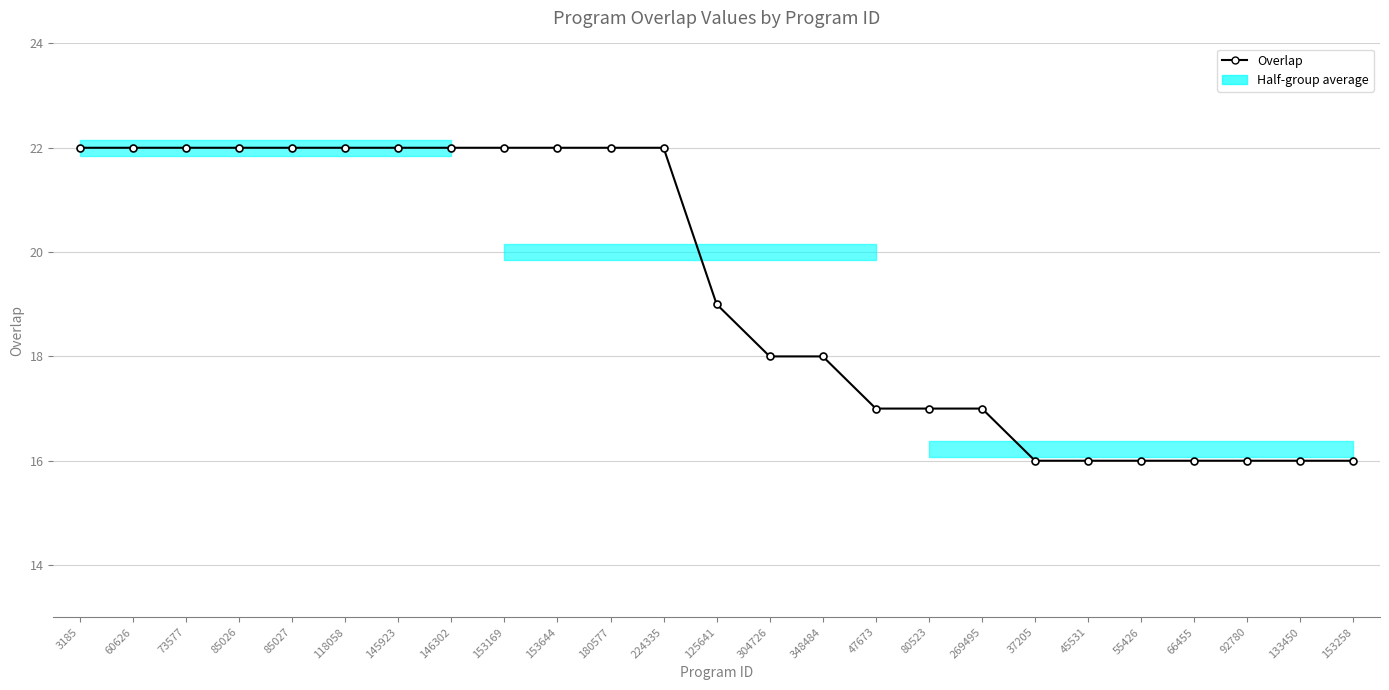

Reading right to left, transcribe all the data shown in this chart.

153258=16	133450=16	92780=16	66455=16	55426=16	45531=16	37205=16	269495=17	80523=17	47673=17	348484=18	304726=18	125641=19	224335=22	180577=22	153644=22	153169=22	146302=22	145923=22	118058=22	85027=22	85026=22	73577=22	60626=22	3185=22